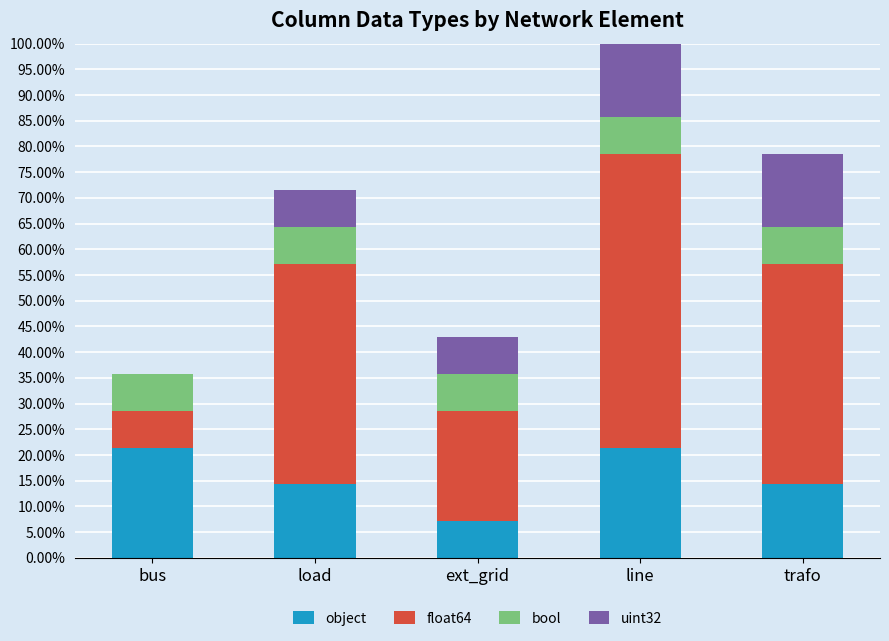

At which category is the sum across all series the highest?

line